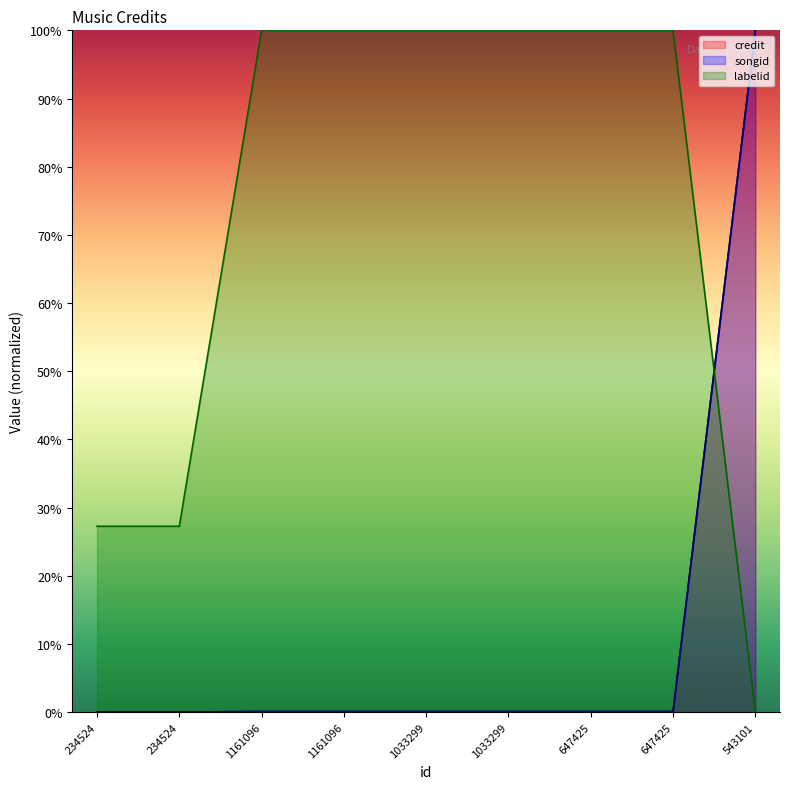

What is the maximum value for songid?

100.0